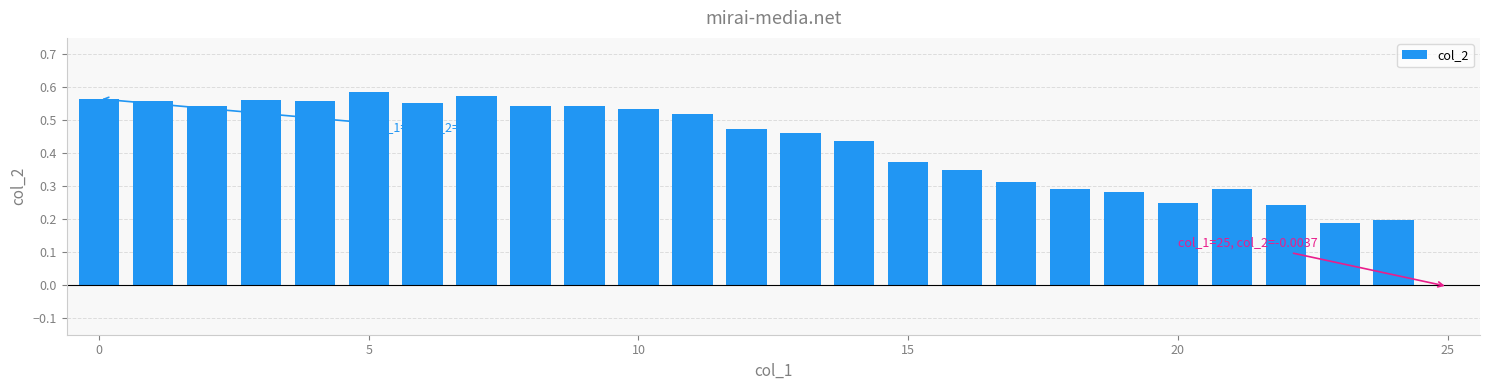

What is the sum of all values?

10.8